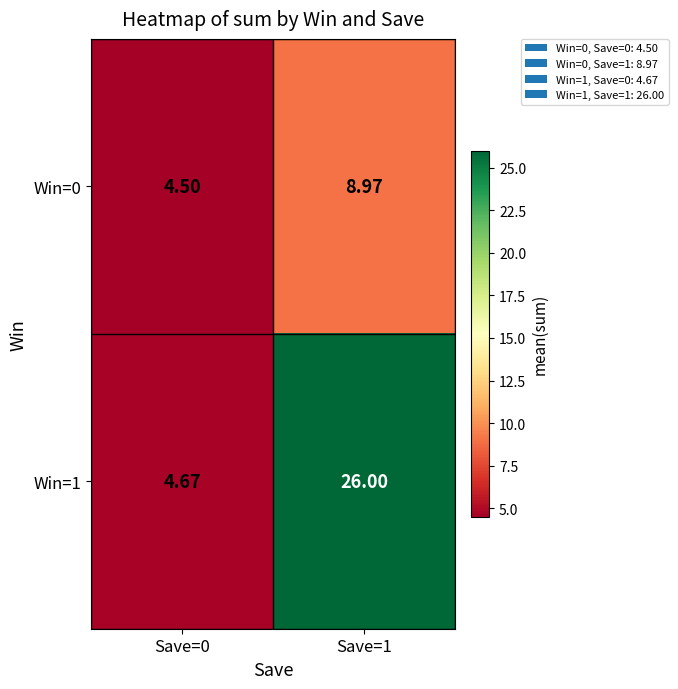

Is the value of Win=1 at Save=0 greater than the value of Win=0 at Save=1?

No